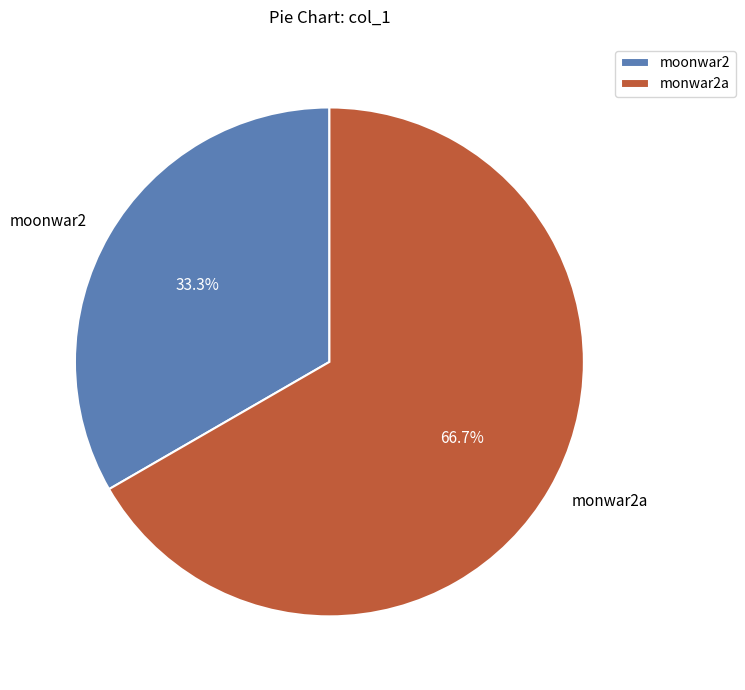

How many slices are in this pie chart?

2